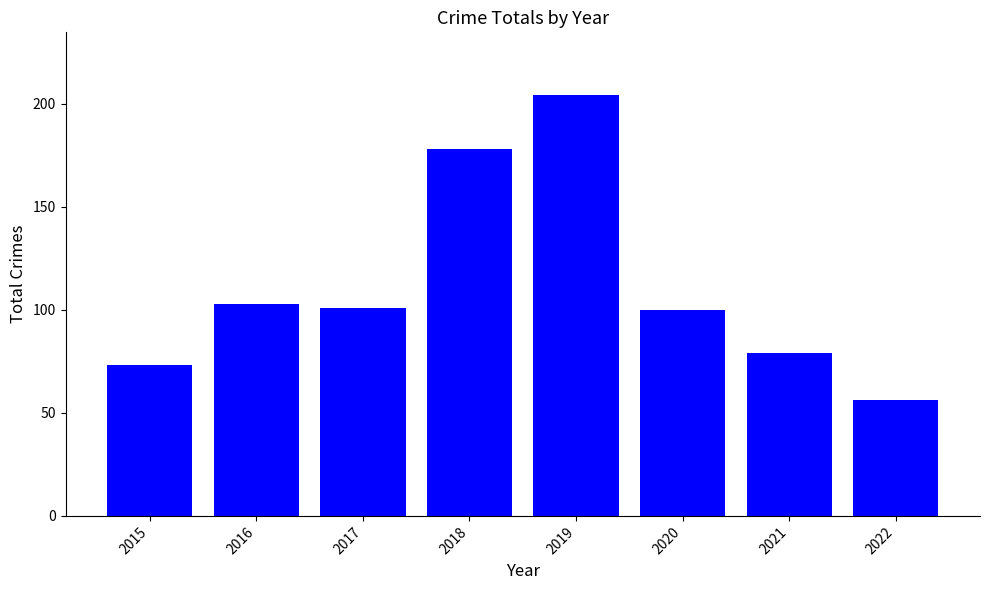

Reading right to left, extract all data points from this chart.

56	79	100	204	178	101	103	73